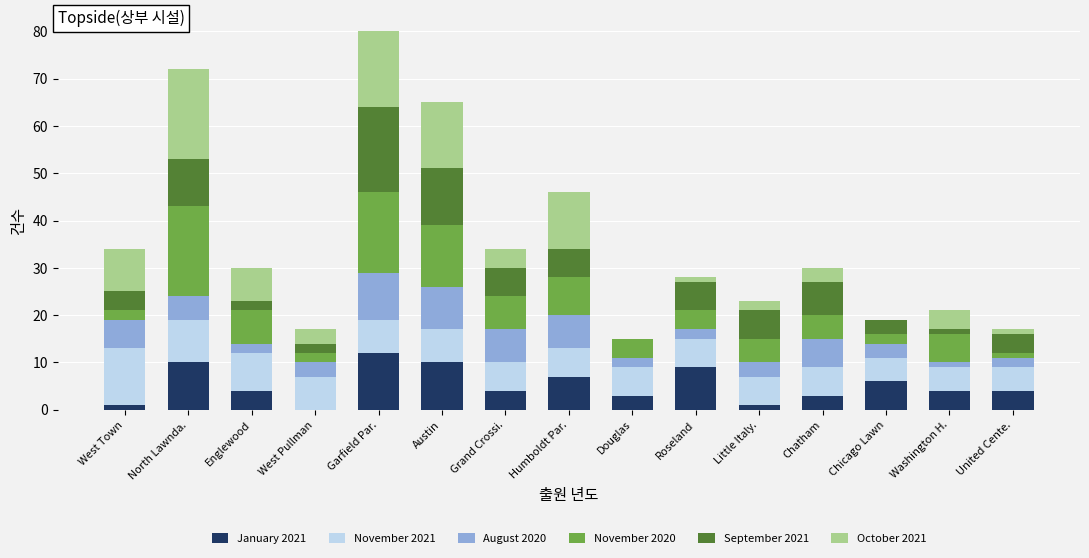

Is the value of November 2021 at West Town greater than the value of January 2021 at Chicago Lawn?

Yes